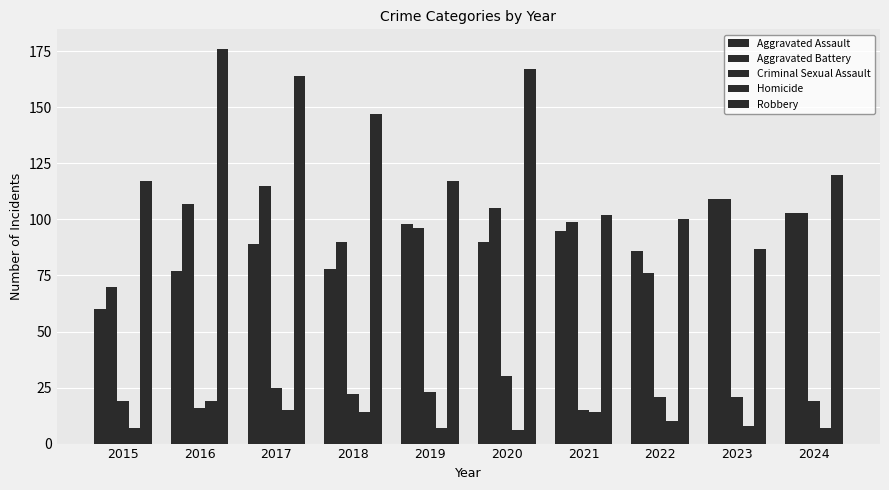

At which category does the chart reach its peak across all series?

2016